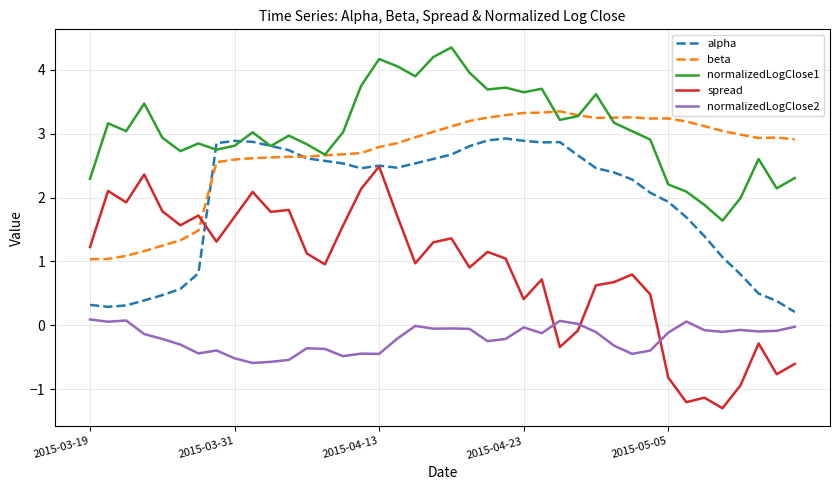

Which series has the largest range (max minus min)?

spread